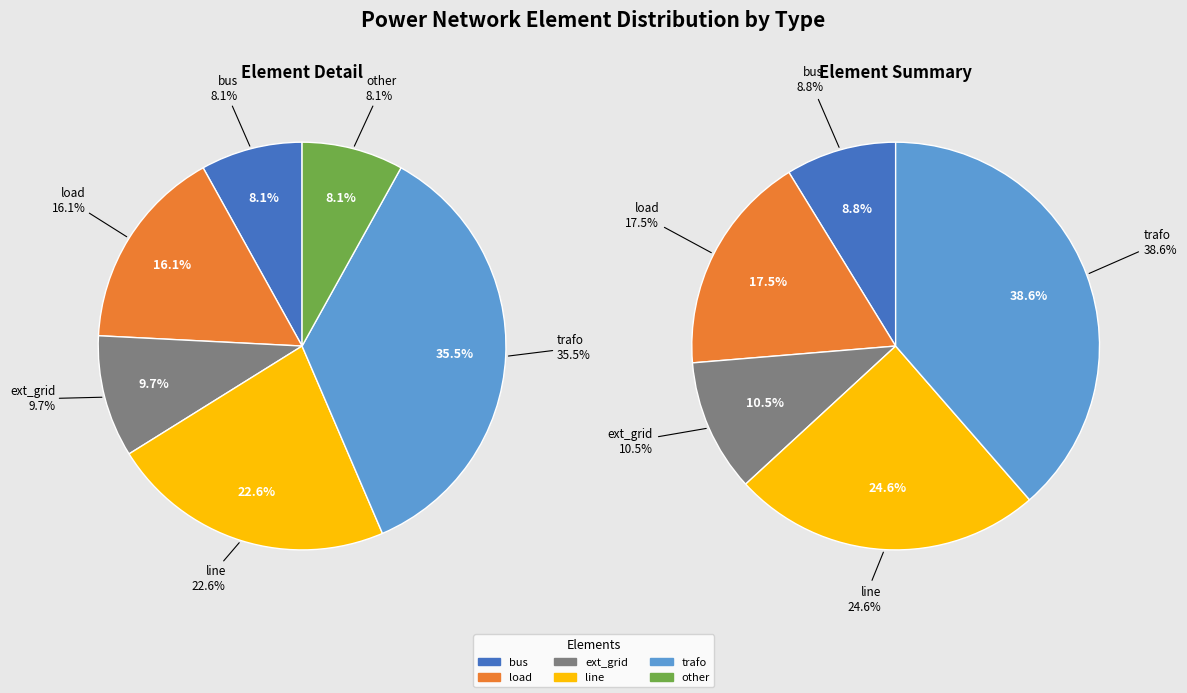

True or false: trafo accounts for 35% of the total.

True